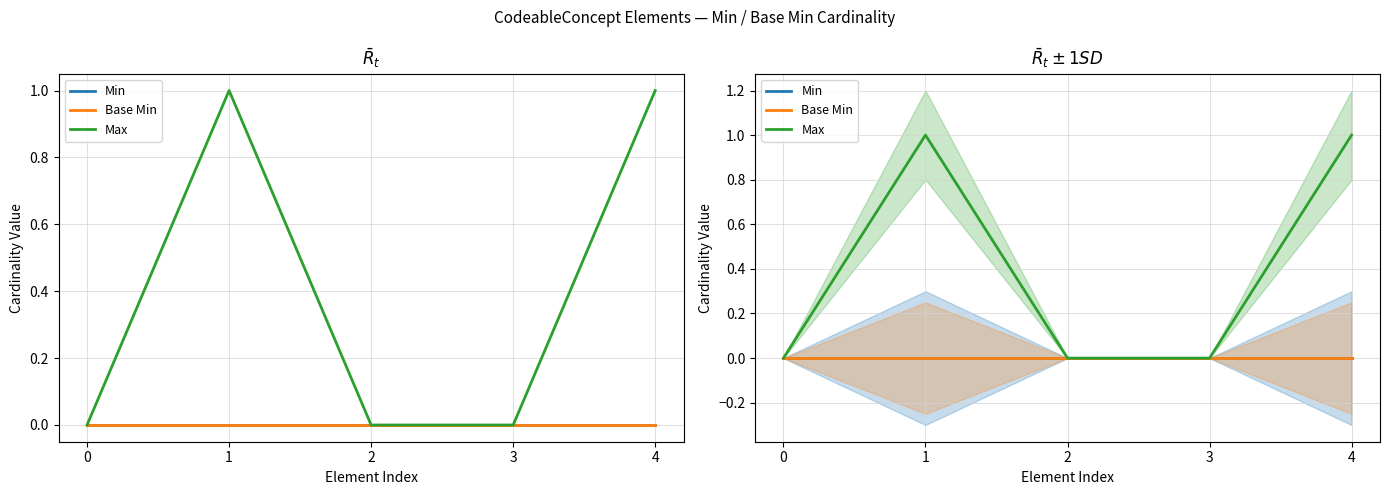

Reading left to right, transcribe all the data shown in this chart.

Min: 0=0	1=0	2=0	3=0	4=0
Base Min: 0=0	1=0	2=0	3=0	4=0
Max: 0=0	1=1	2=0	3=0	4=1